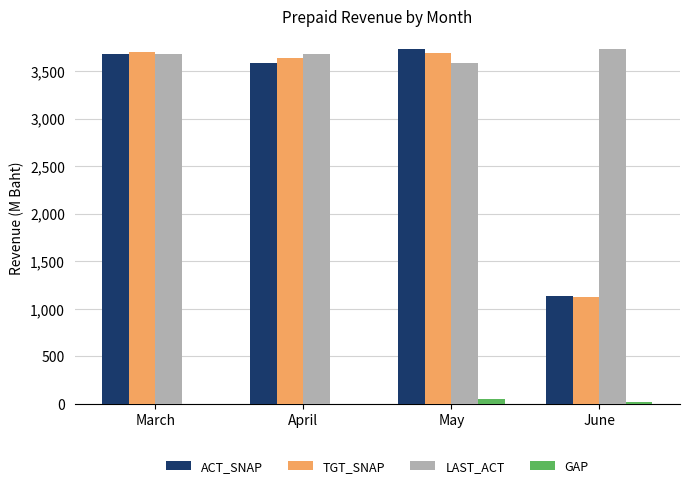

Rank the categories by TGT_SNAP value from highest to lowest.

March, May, April, June